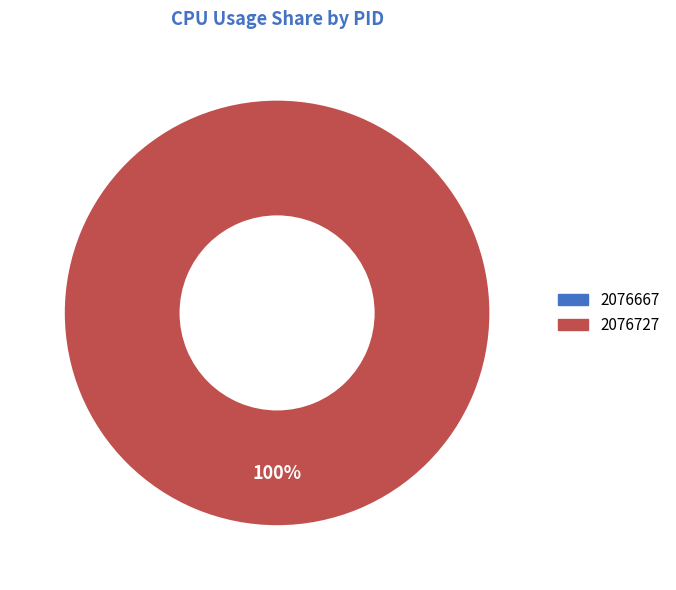

The 2076667 slice represents 5% of the pie. True or false?

False